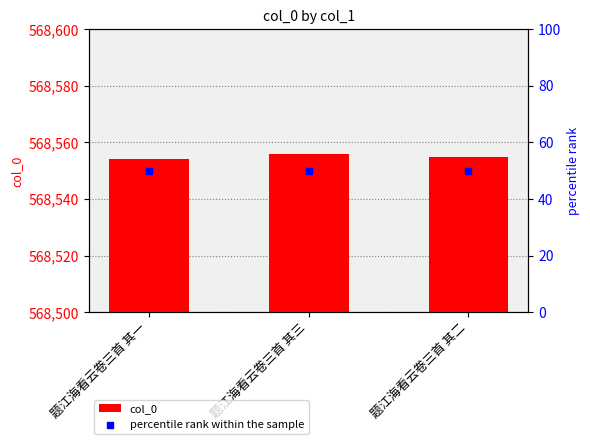

Is the value of col_0 at 题江海看云卷三首 其一 greater than the value of percentile rank within the sample at 题江海看云卷三首 其一?

Yes